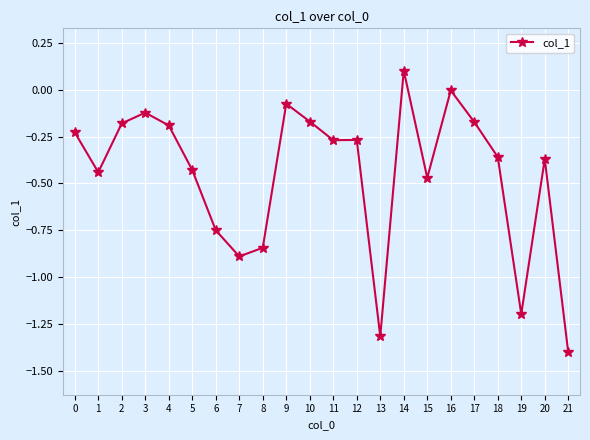

Between 15 and 8, which is larger?

15